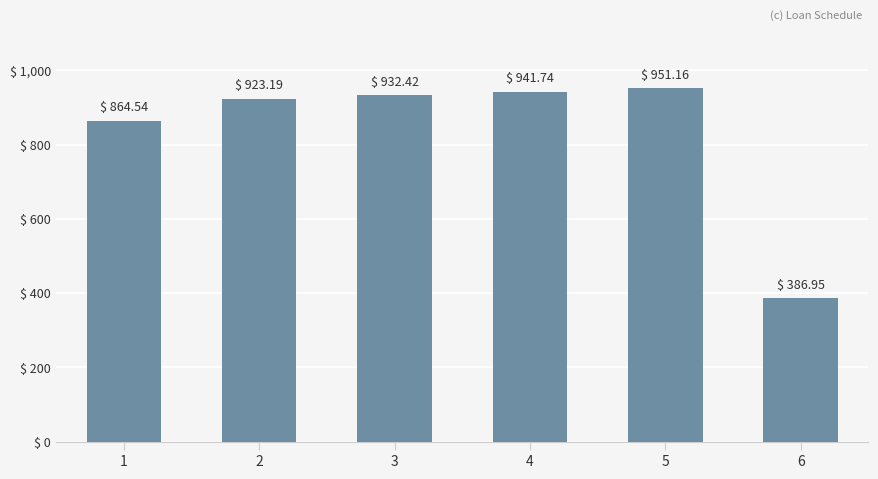

What is the value of the 2nd bar from the left?

923.2